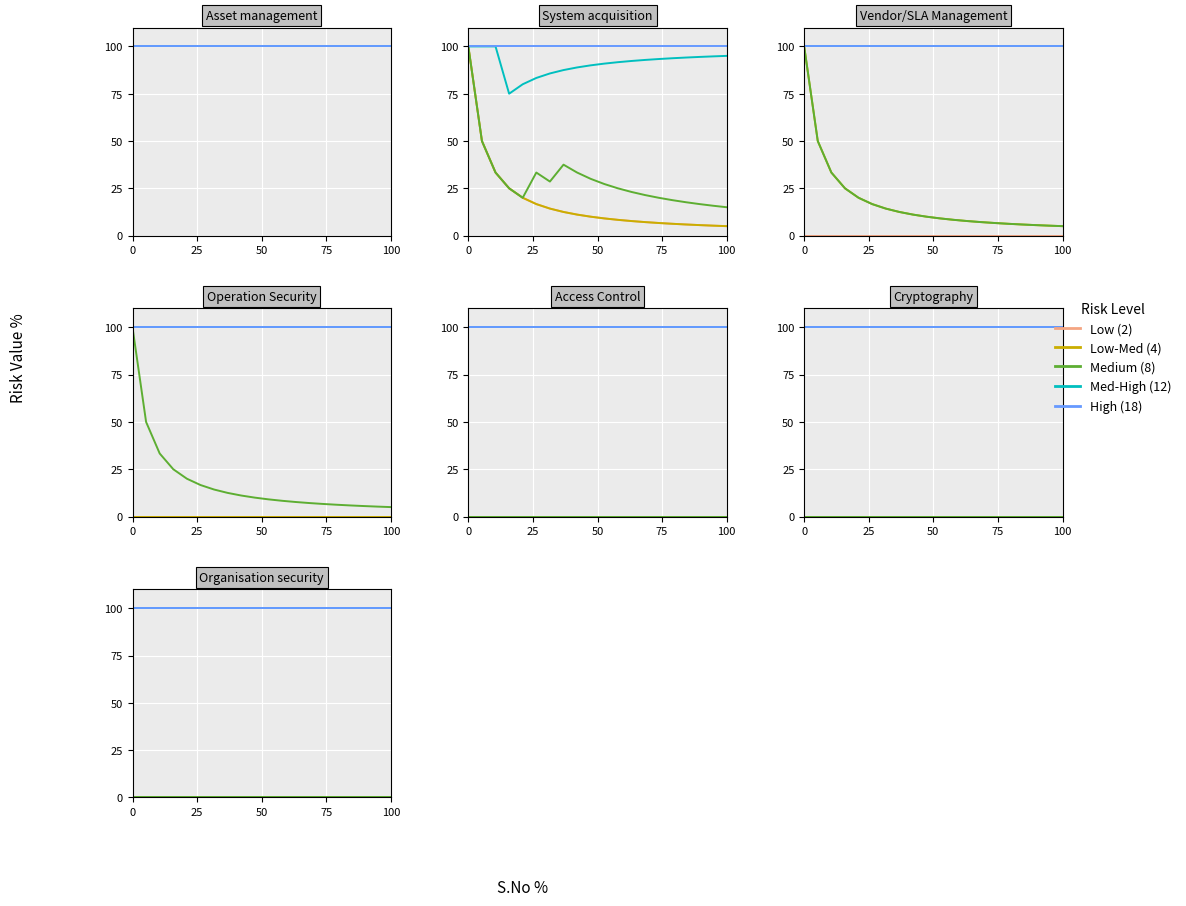

Is it true that Med-High (12) equals 100 at 25?

True